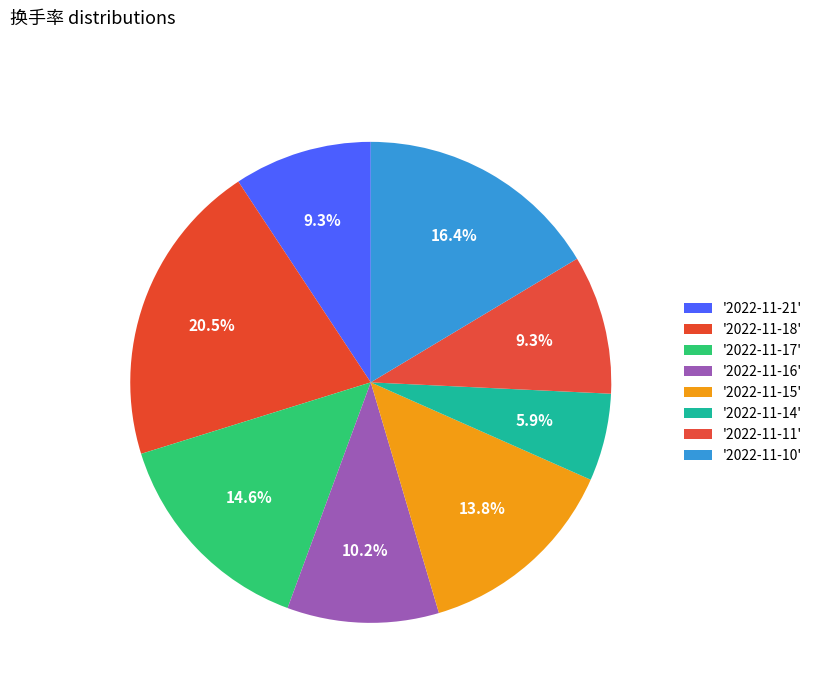

Count the number of slices in the pie.

8